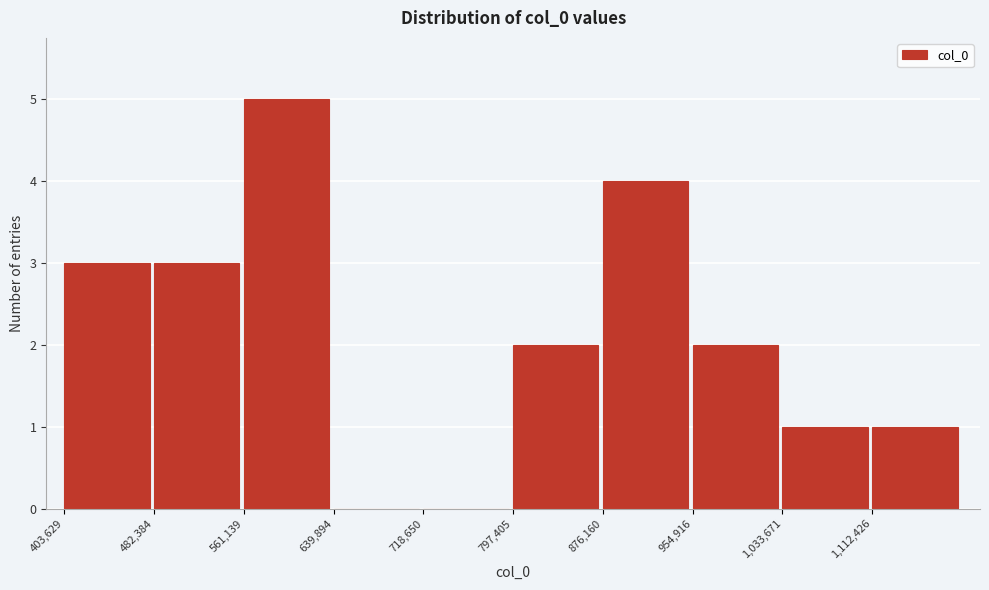

Reading left to right, transcribe this chart: for each bar, give the range it covers on the x-axis and its height. Neither the bar edges nor the heights are printed on the chart, so give them approximately, as read against the axes.

400000 to 480000: 3
480000 to 560000: 3
560000 to 640000: 5
640000 to 720000: 0
720000 to 800000: 0
800000 to 880000: 2
880000 to 950000: 4
950000 to 1030000: 2
1030000 to 1110000: 1
1110000 to 1190000: 1